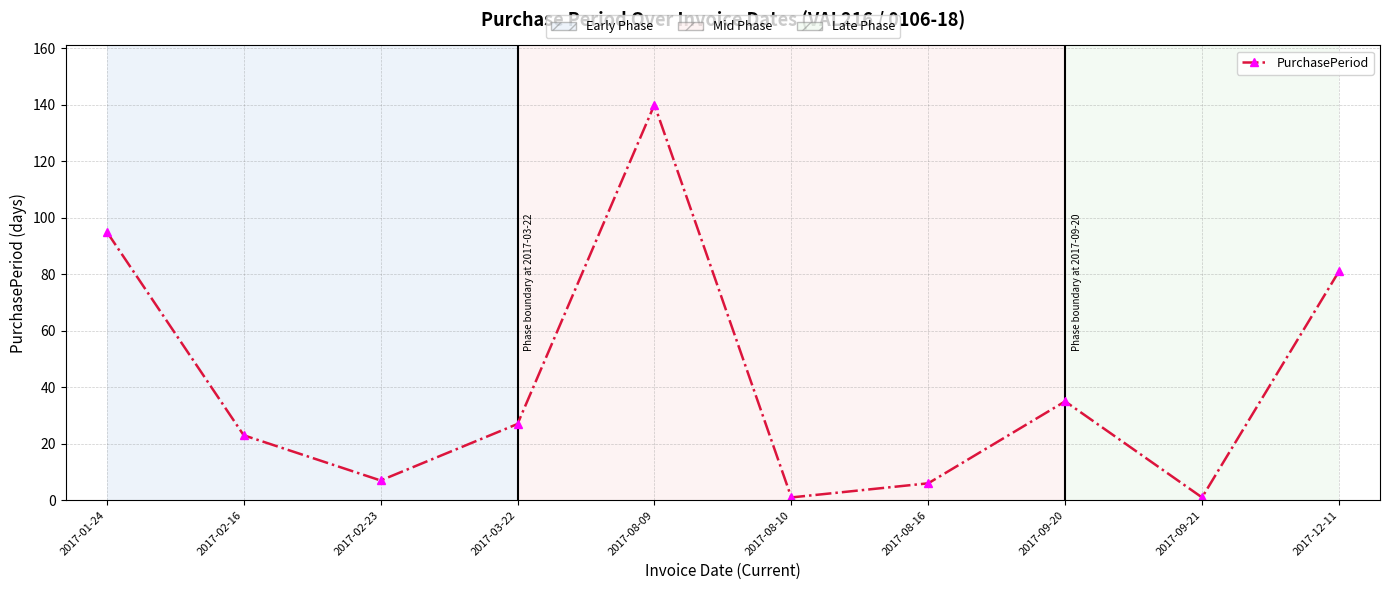

What is the difference between the second highest and second lowest values?

94